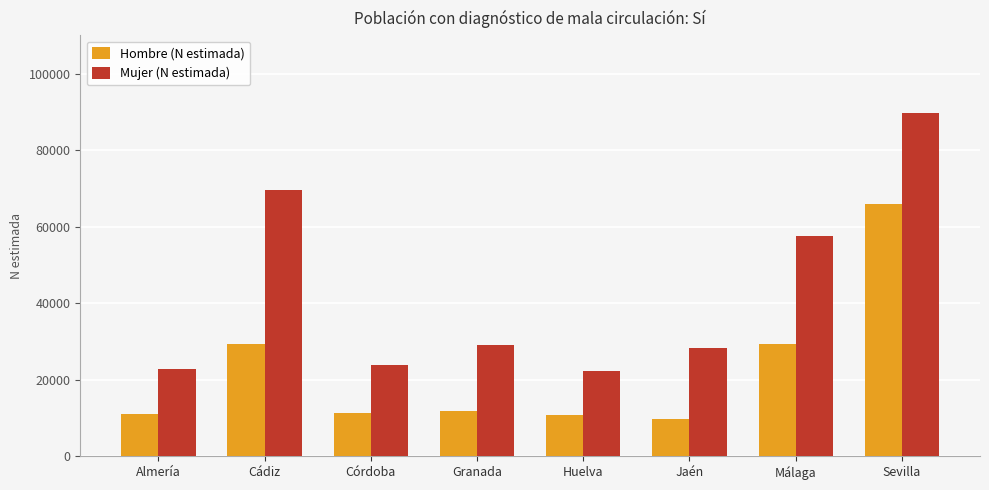

What is the total value across all series at Almería?

33907